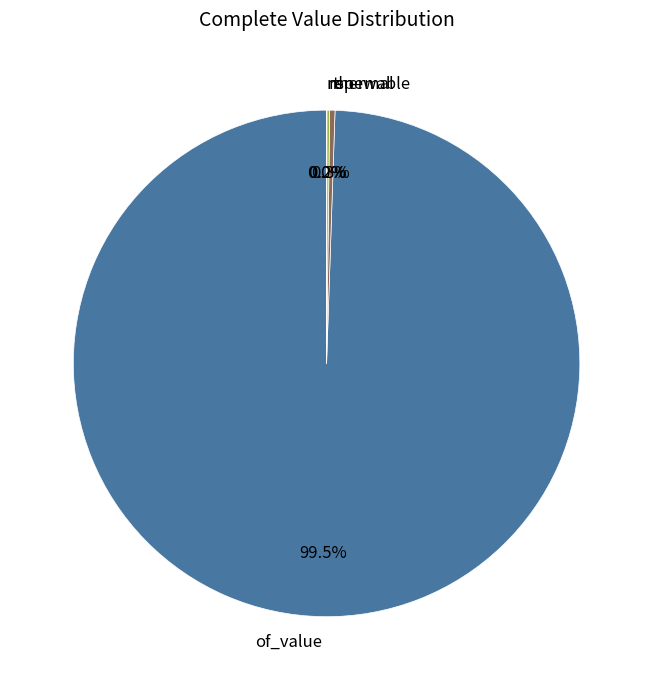

What is the largest slice in the pie chart?

of_value